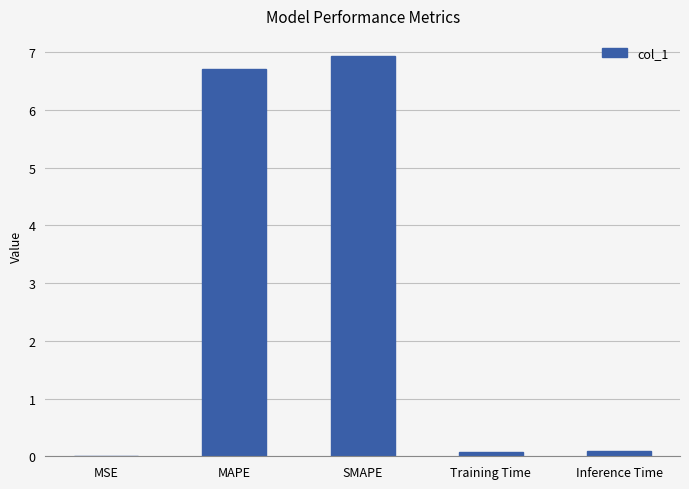

What is the change in value from MSE to Inference Time?

+0.1